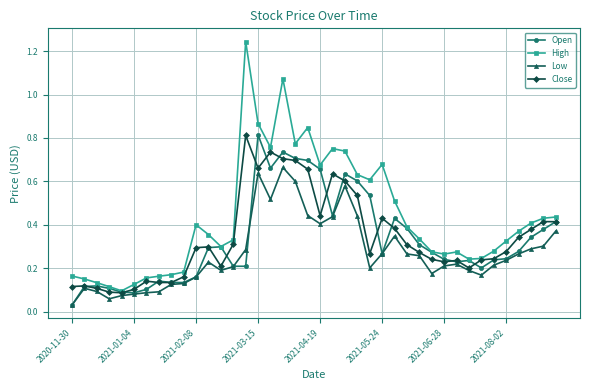

Which series has the largest total across all categories?

High